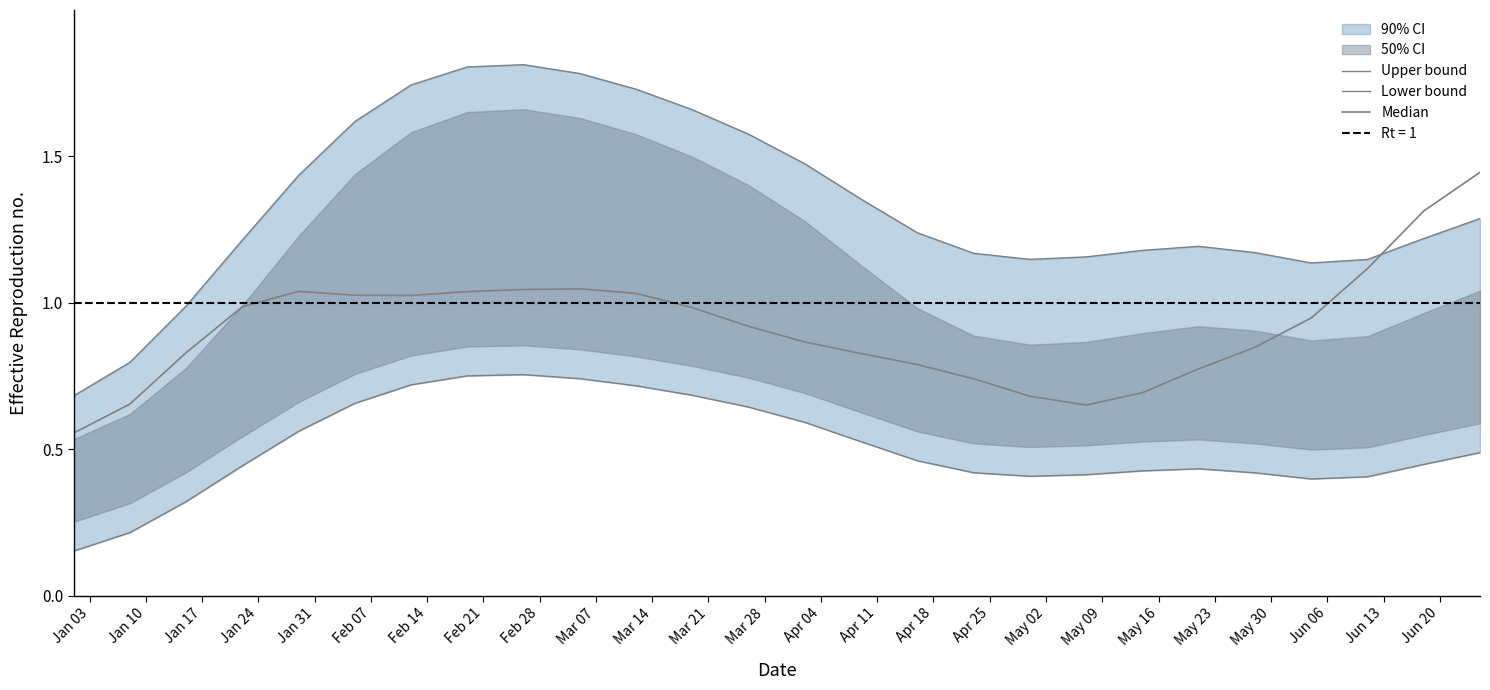

The value of Upper bound at Apr 04 is 2.3. True or false?

False